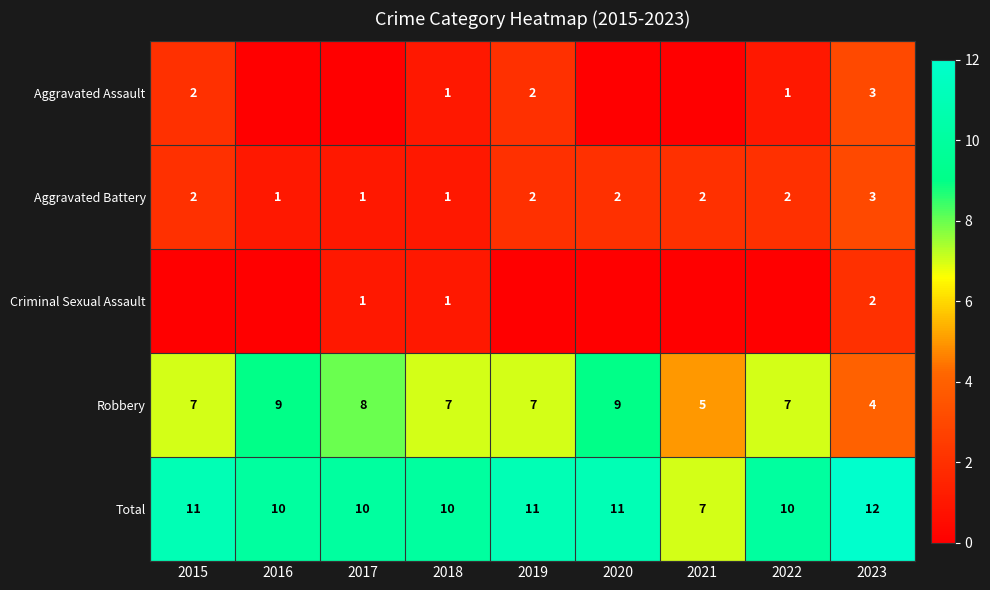

At which label does Total reach its minimum?

2021